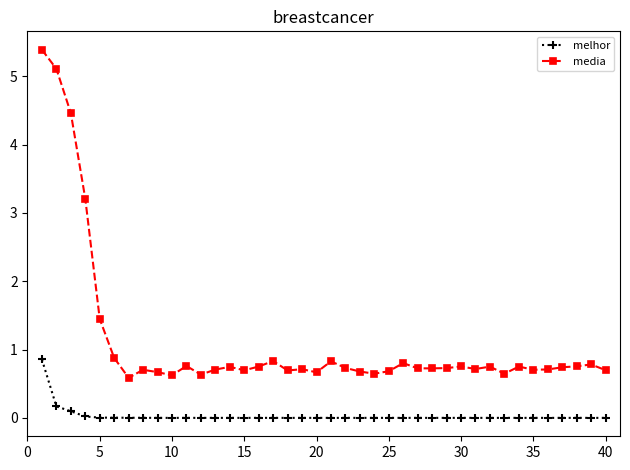

Which series has the largest range (max minus min)?

media